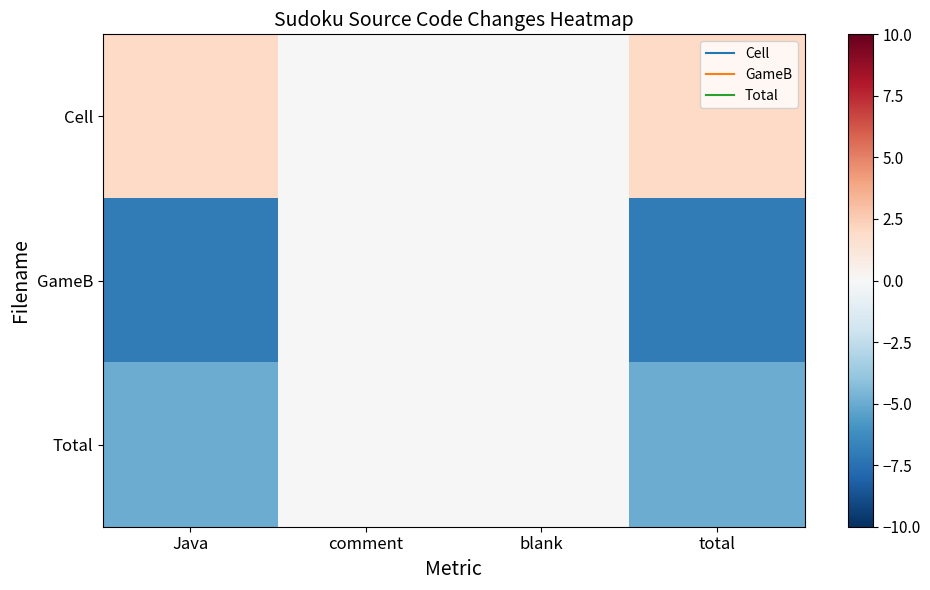

Reading left to right, what are all the values shown in this chart?

Cell: Java=2	comment=0	blank=0	total=2
GameB: Java=-7	comment=0	blank=0	total=-7
Total: Java=-5	comment=0	blank=0	total=-5